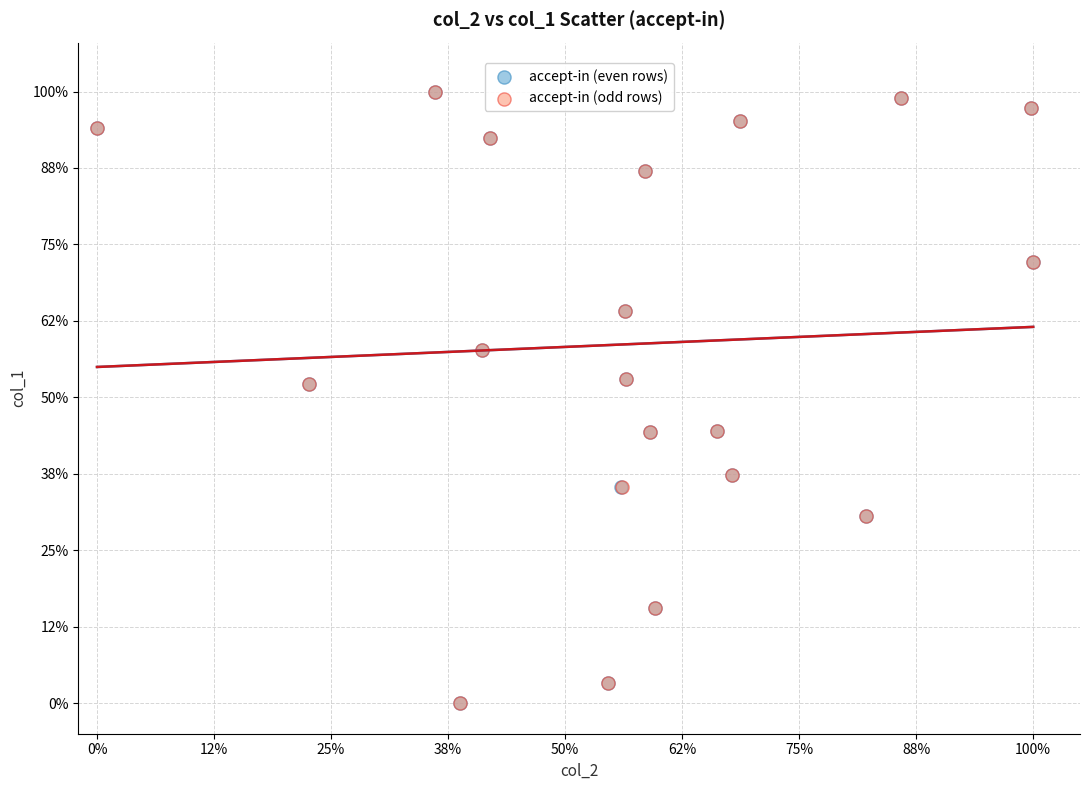

What are all the series names shown in the legend?

accept-in (even rows), accept-in (odd rows)